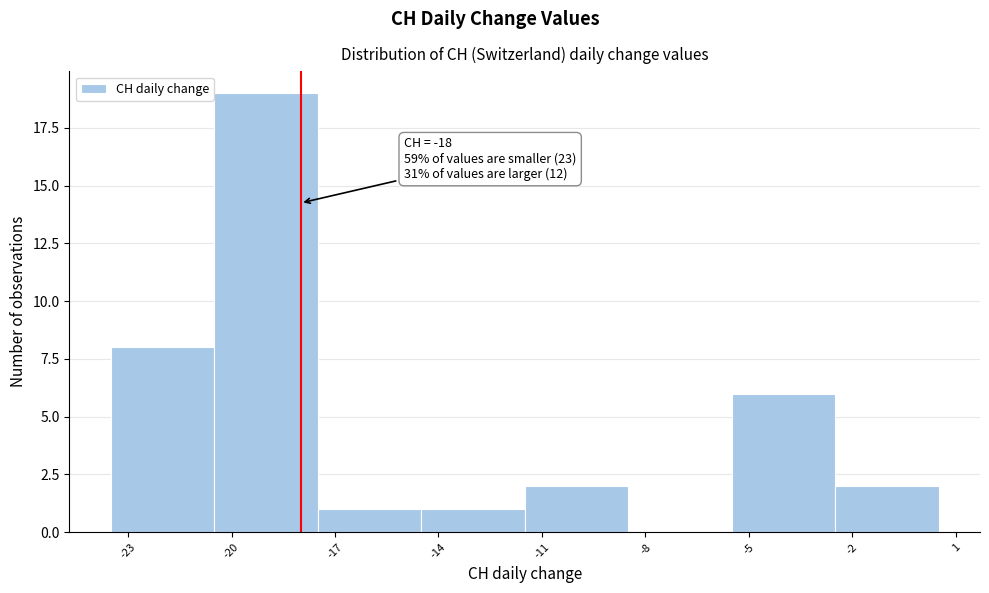

Which range on the x-axis has the tallest bar?

-20.5 to -17.5